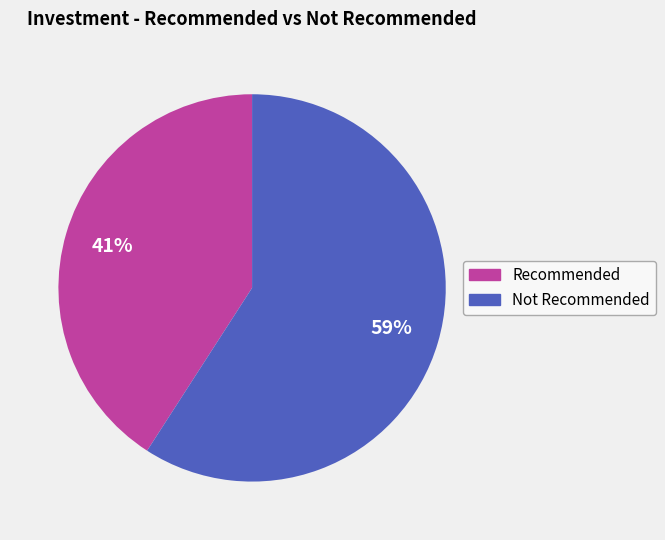

To the nearest percent, what is the difference between the largest and smallest slice percentages?

18%